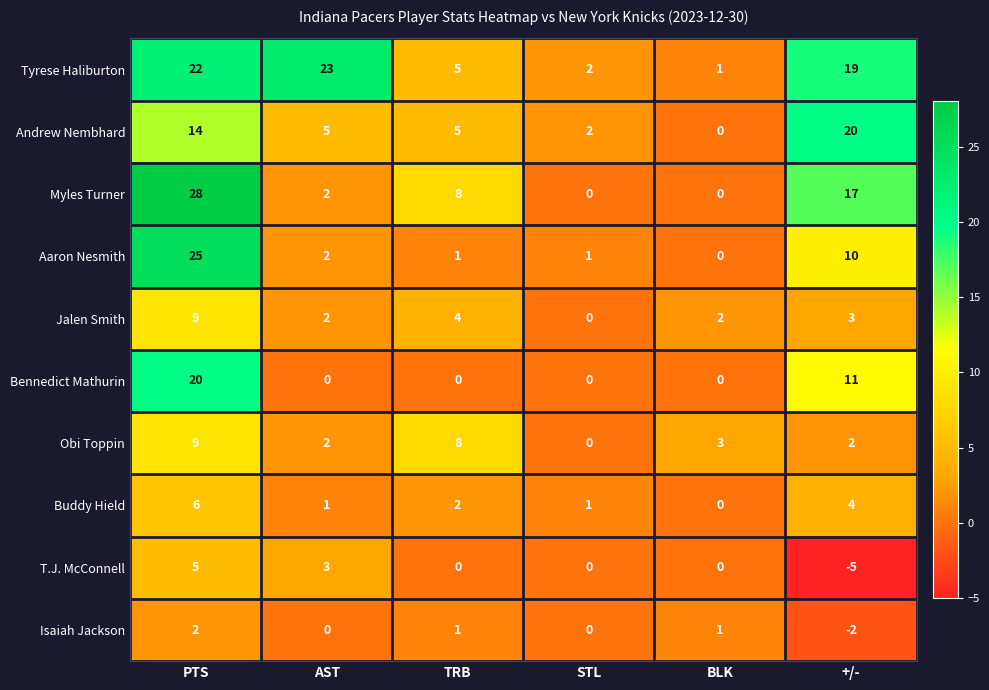

How many positive values does the Jalen Smith series have?

5